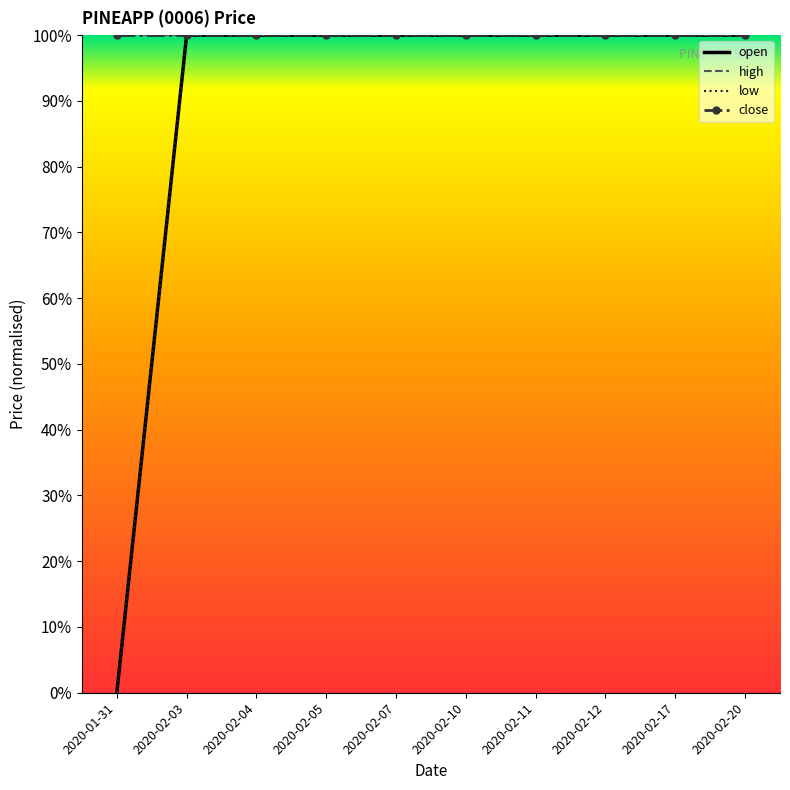

What is the average value of the close series?

1